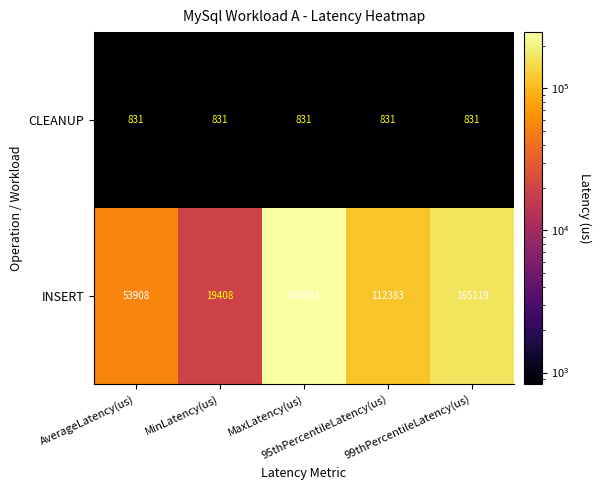

Between MinLatency(us) and 99thPercentileLatency(us), which series saw the biggest shift?

INSERT